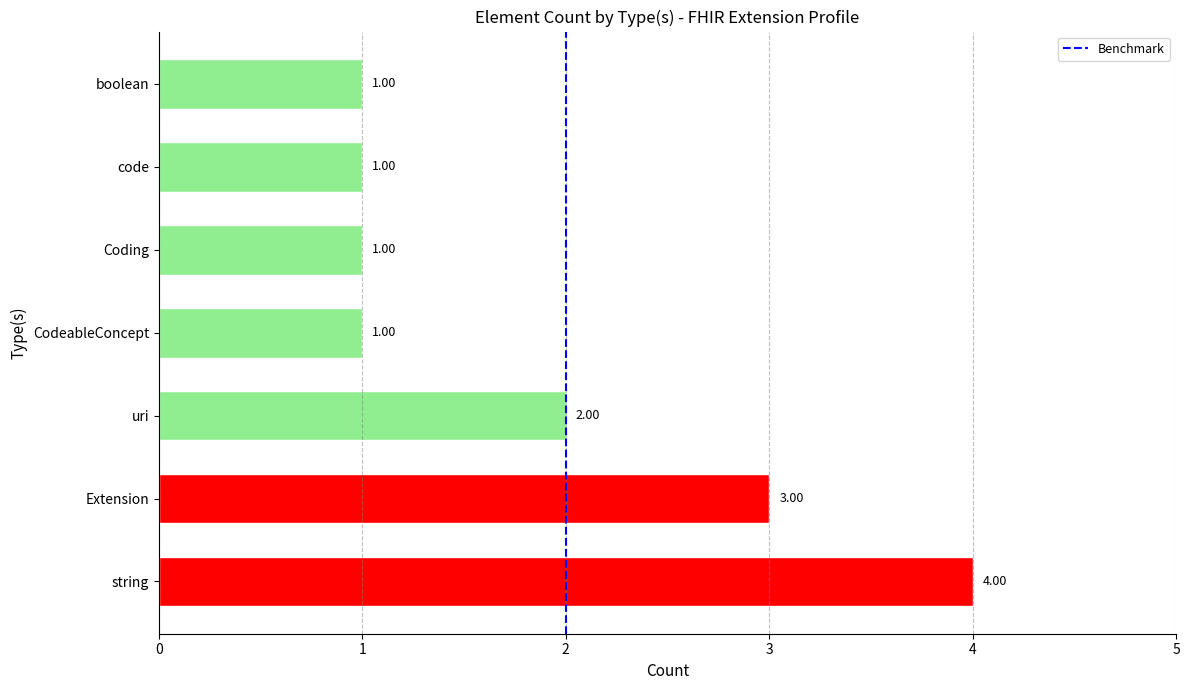

Does the chart contain stacked bars?

No